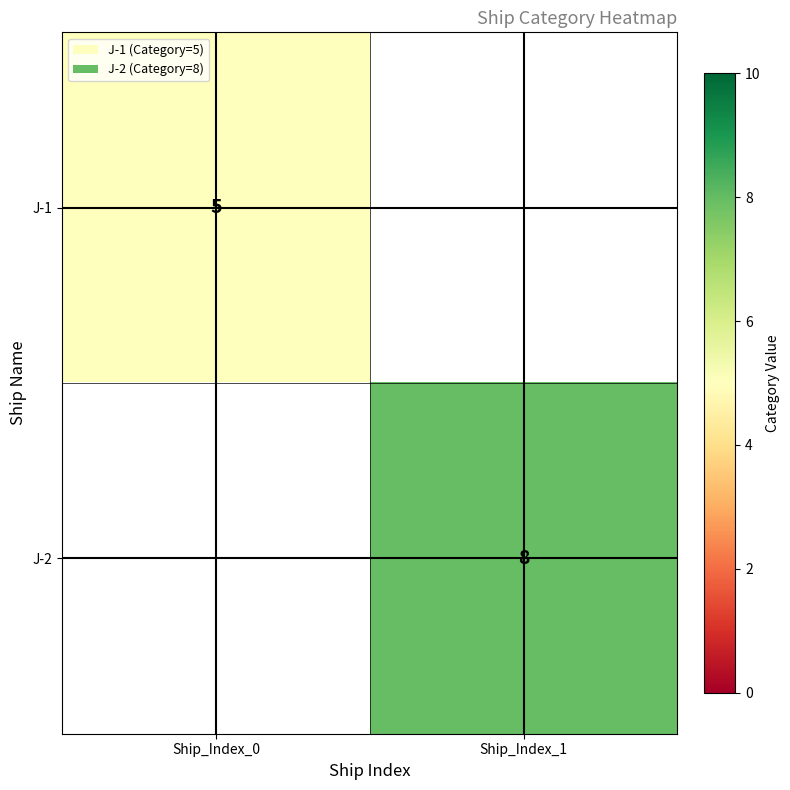

The J-1 series shows 5 at Ship_Index_0. True or false?

True